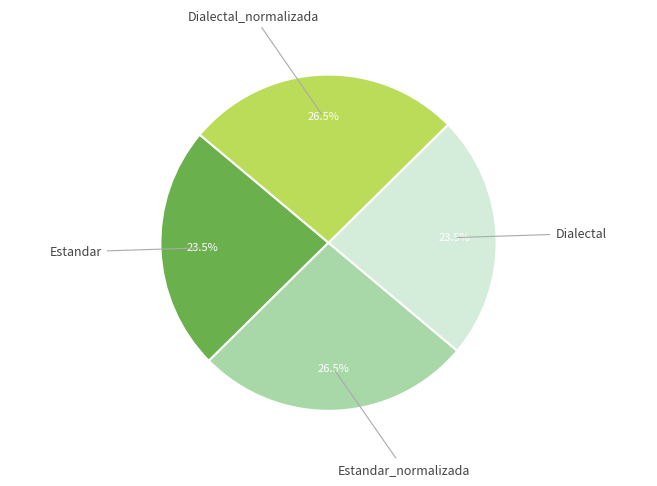

How much of the chart is everything except Dialectal_normalizada?

73.5%